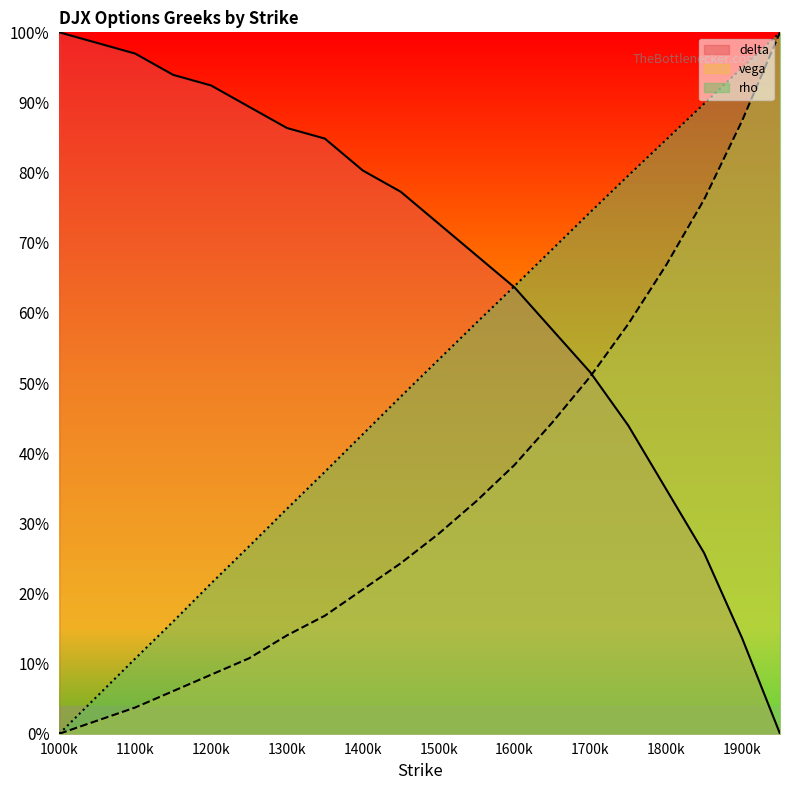

Where is vega nearest to the value 0?

1000k